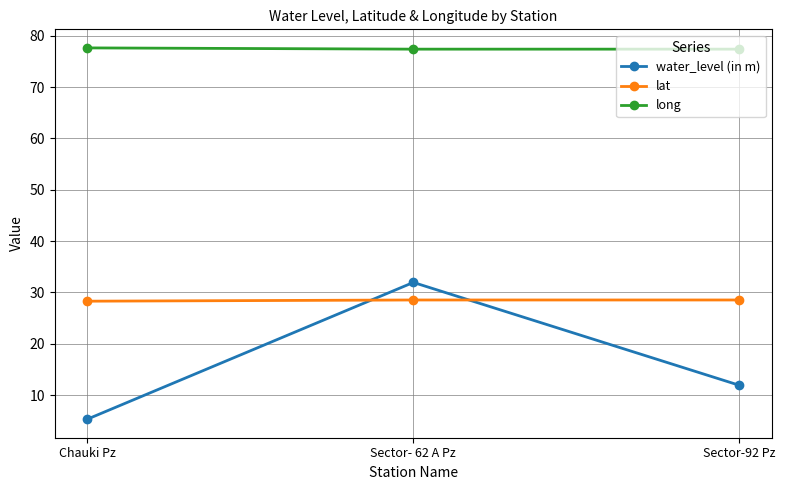

The long series shows 25.2 at Sector- 62 A Pz. True or false?

False